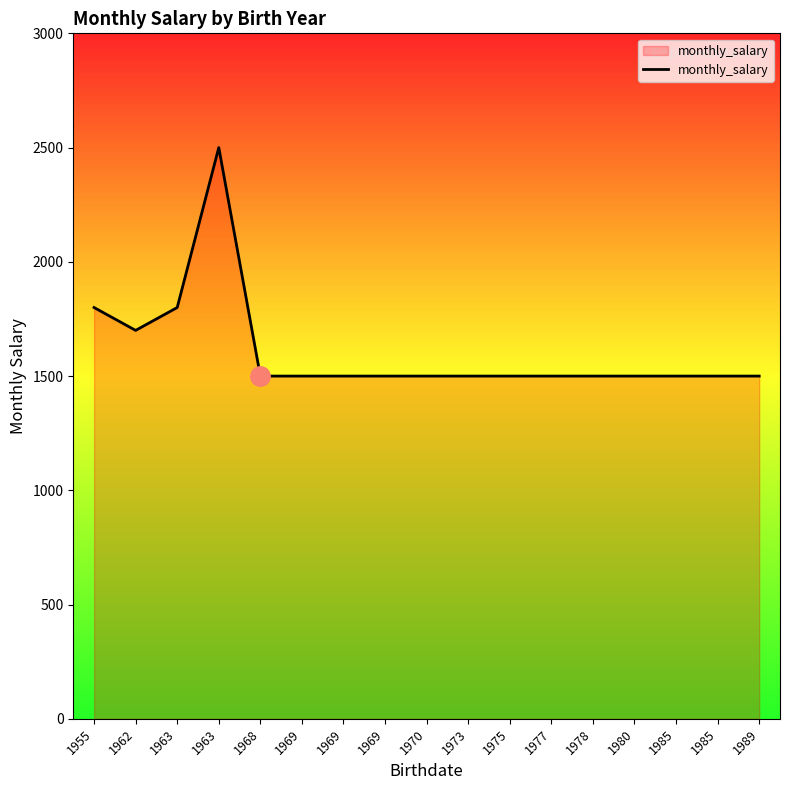

Which has a higher value, 1969 or 1980?

1969